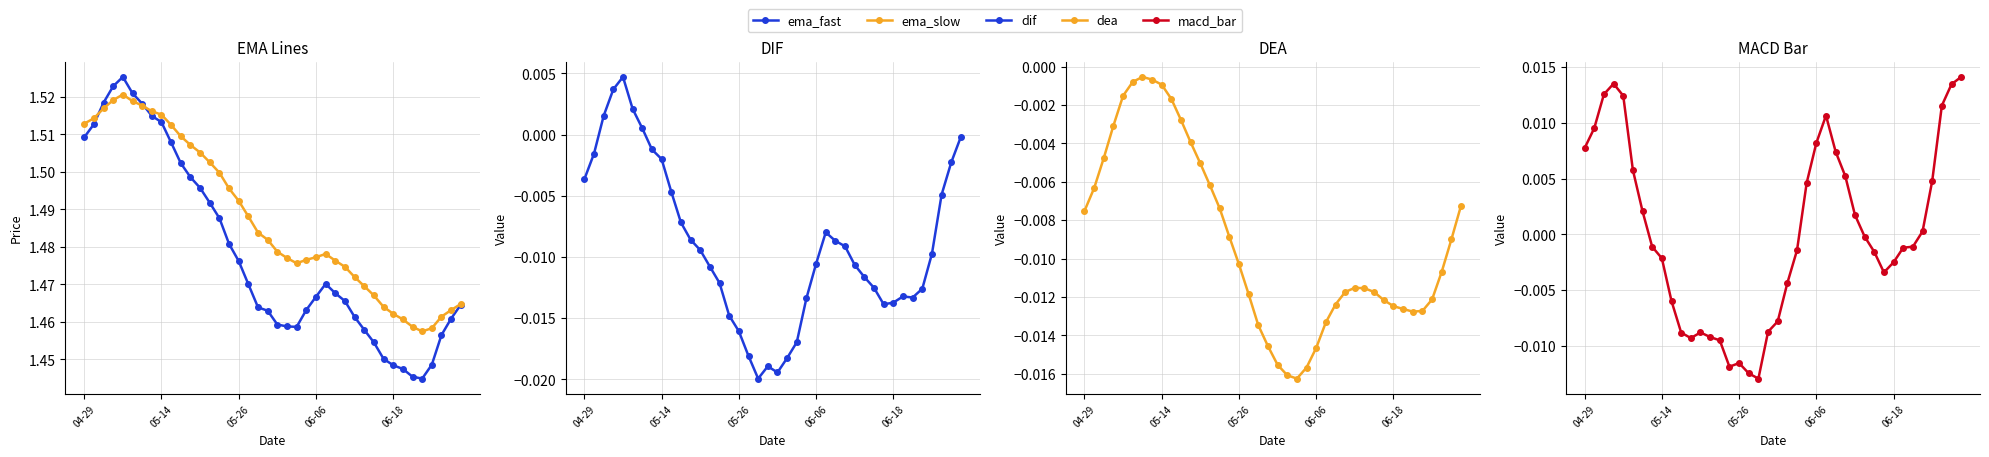

How many negative values does the dif series have?

35